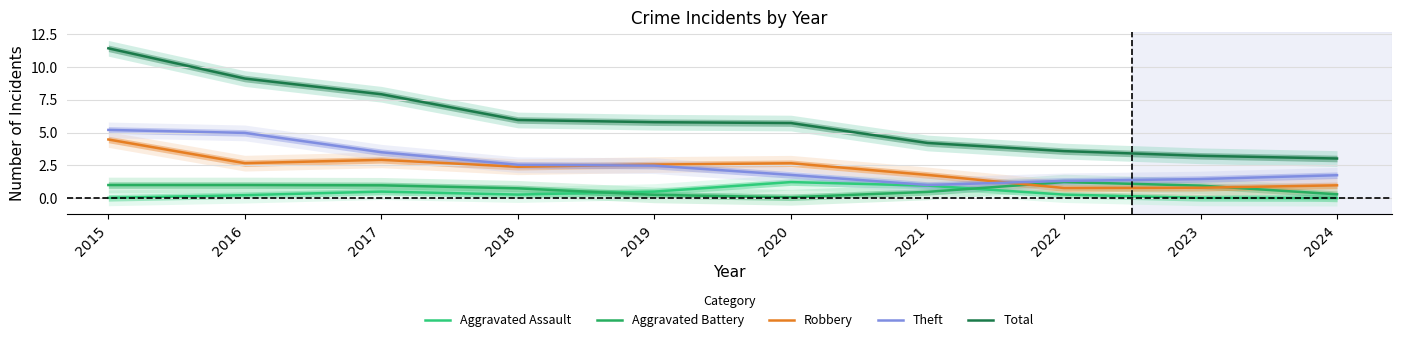

Reading left to right, transcribe all the data shown in this chart.

Aggravated Assault: 2015=0.0	2016=0.2	2017=0.5	2018=0.3	2019=0.5	2020=1.2	2021=1.0	2022=0.3	2023=0.0	2024=0.0
Aggravated Battery: 2015=1.0	2016=1.0	2017=1.0	2018=0.7	2019=0.3	2020=0.1	2021=0.5	2022=1.2	2023=1.0	2024=0.3
Robbery: 2015=4.5	2016=2.7	2017=2.9	2018=2.4	2019=2.6	2020=2.7	2021=1.8	2022=0.8	2023=0.8	2024=1.0
Theft: 2015=5.2	2016=5.0	2017=3.5	2018=2.5	2019=2.5	2020=1.8	2021=1.0	2022=1.3	2023=1.5	2024=1.7
Total: 2015=11.4	2016=9.1	2017=7.9	2018=6.0	2019=5.8	2020=5.7	2021=4.2	2022=3.6	2023=3.2	2024=3.0